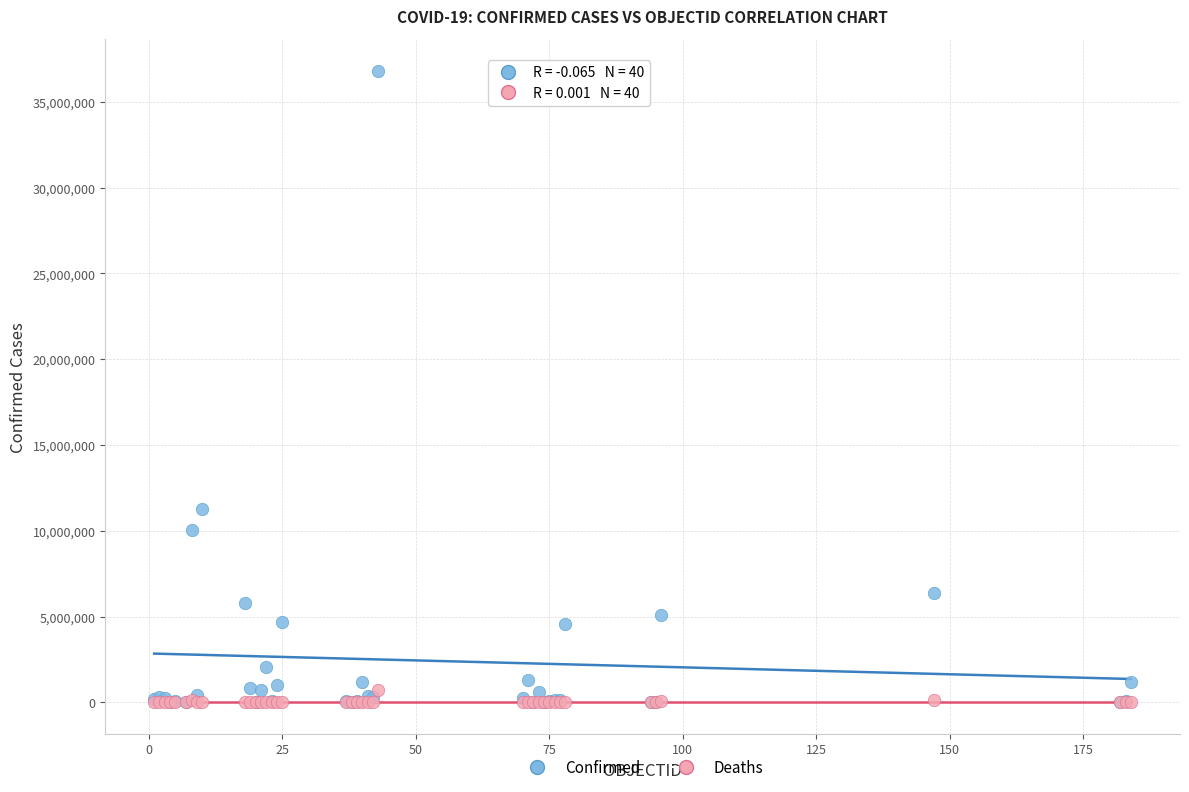

Across all series, what Y value is closest to 18412300?

11295446